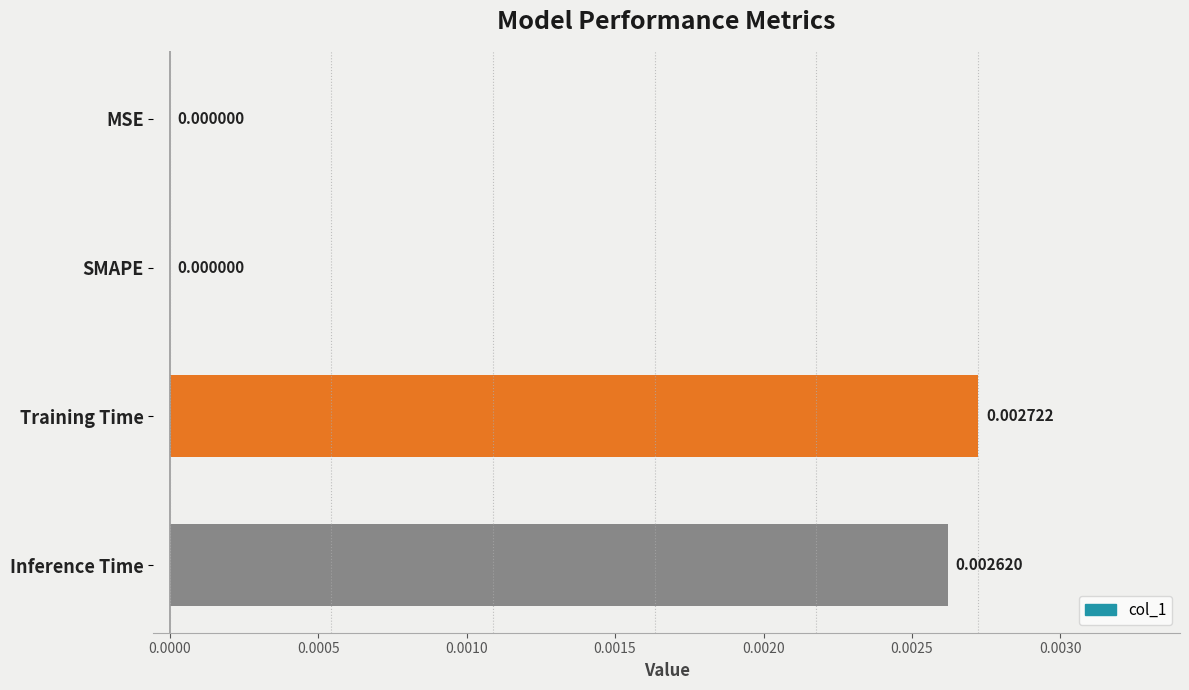

Does the chart contain stacked bars?

No